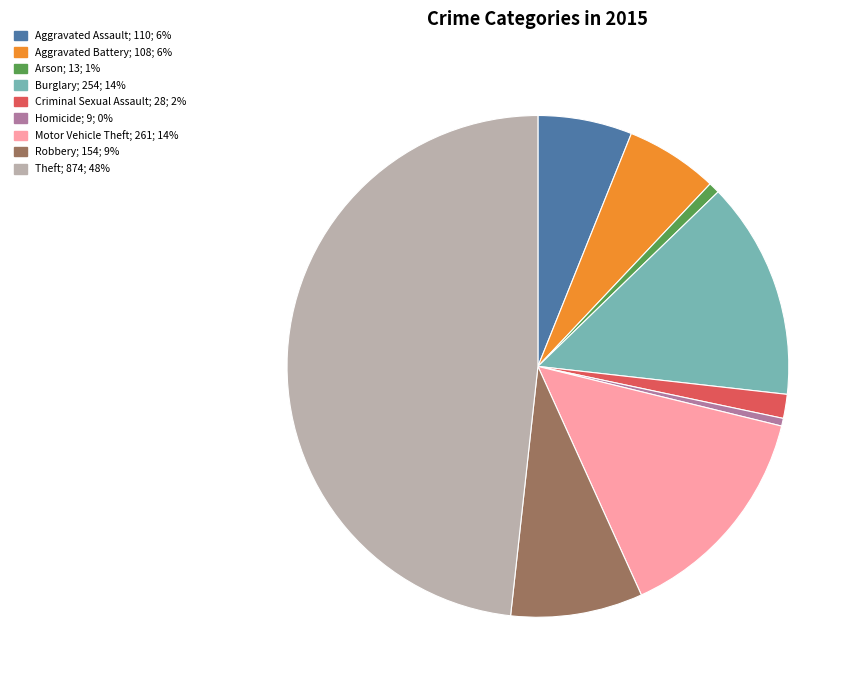

Which slice is the largest?

Theft